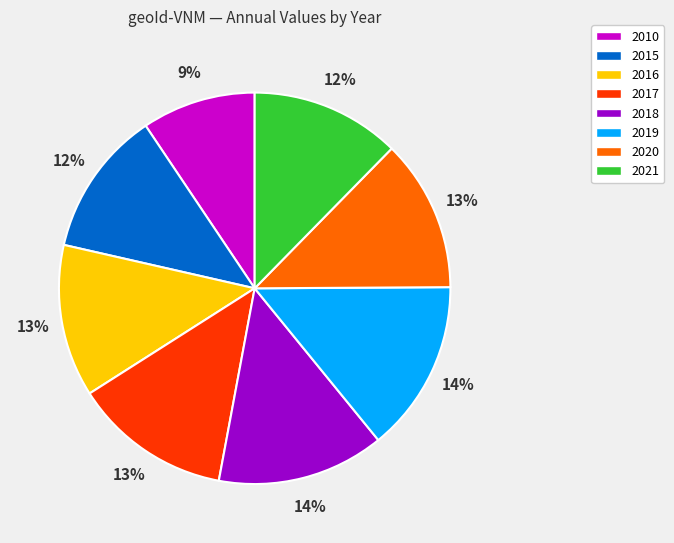

To the nearest percent, what percentage of the pie is 2019?

14%